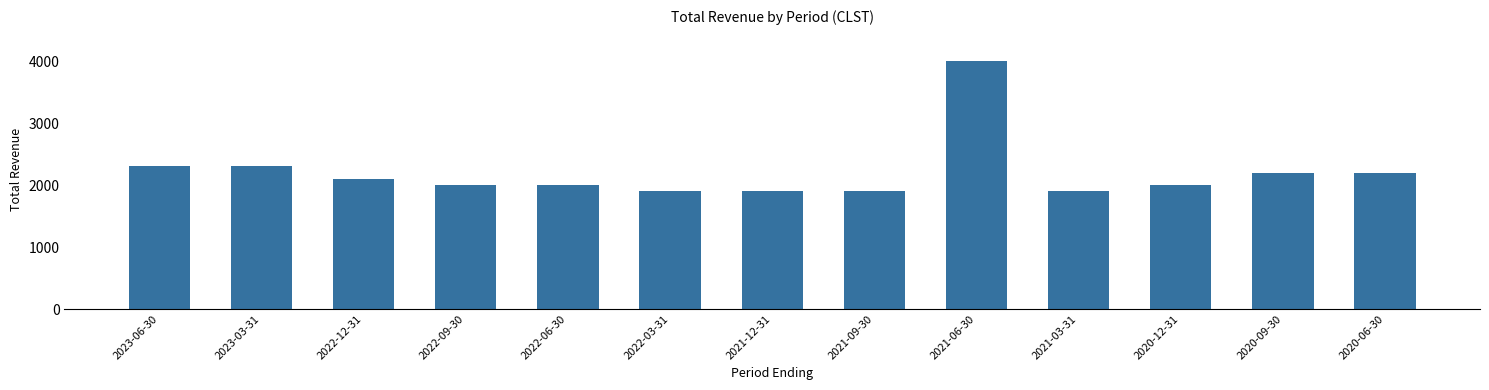

What is the ratio of the value at 2021-03-31 to the value at 2020-06-30?

0.9